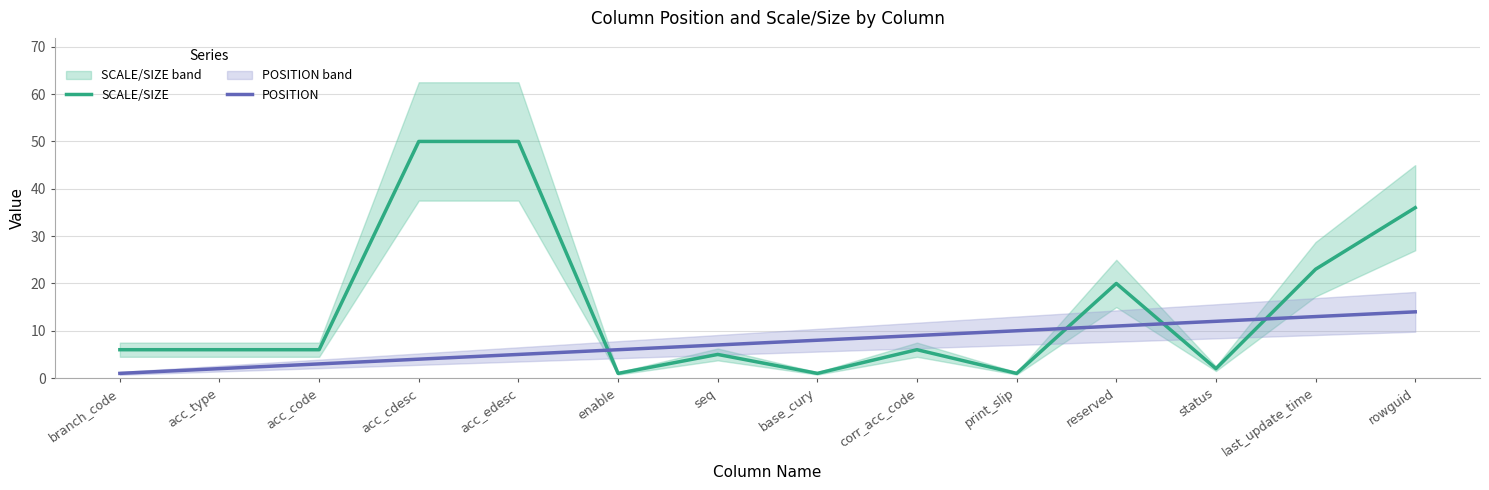

At which label is SCALE/SIZE closest to 25?

last_update_time